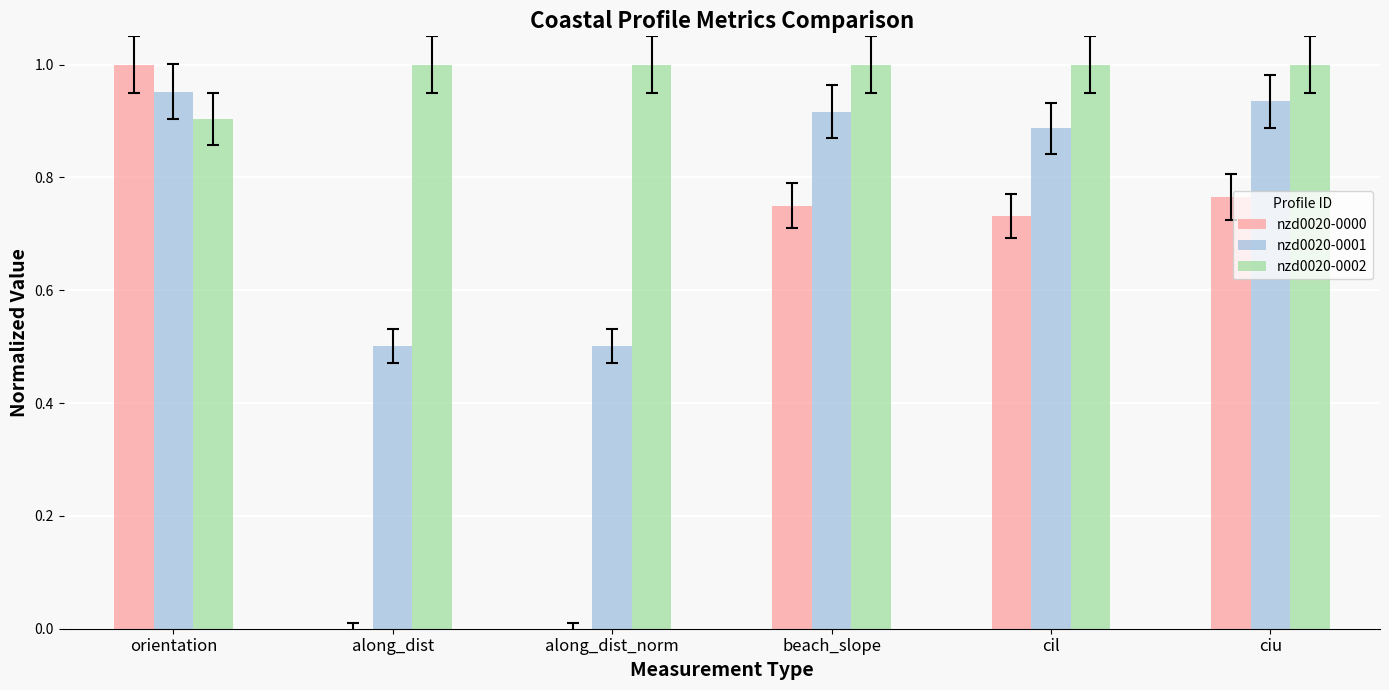

The nzd0020-0001 series shows 0.6 at beach_slope. True or false?

False